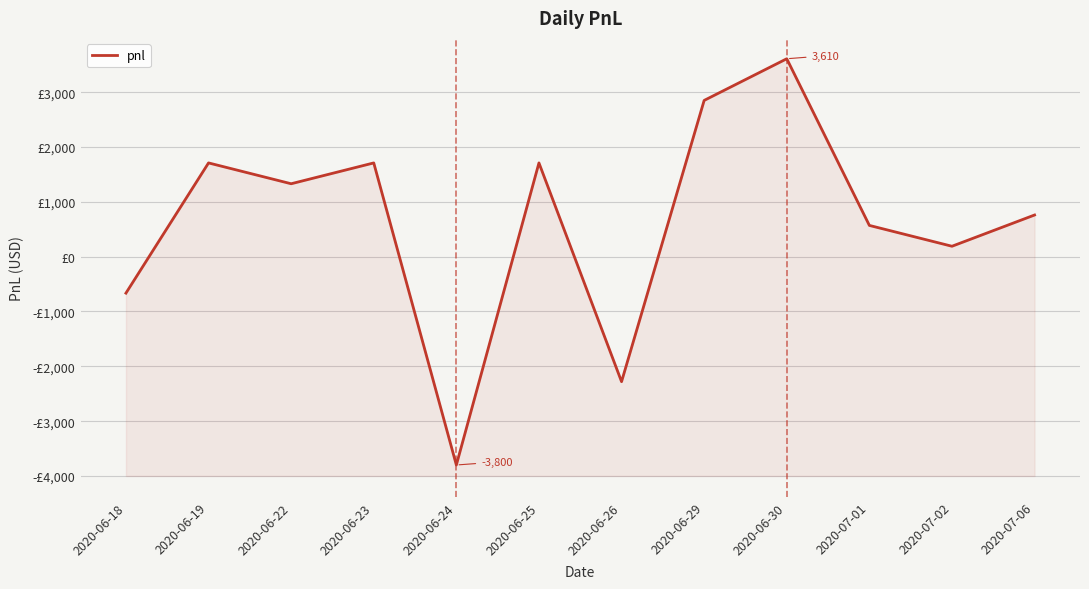

Which has a higher value, 2020-06-19 or 2020-06-24?

2020-06-19